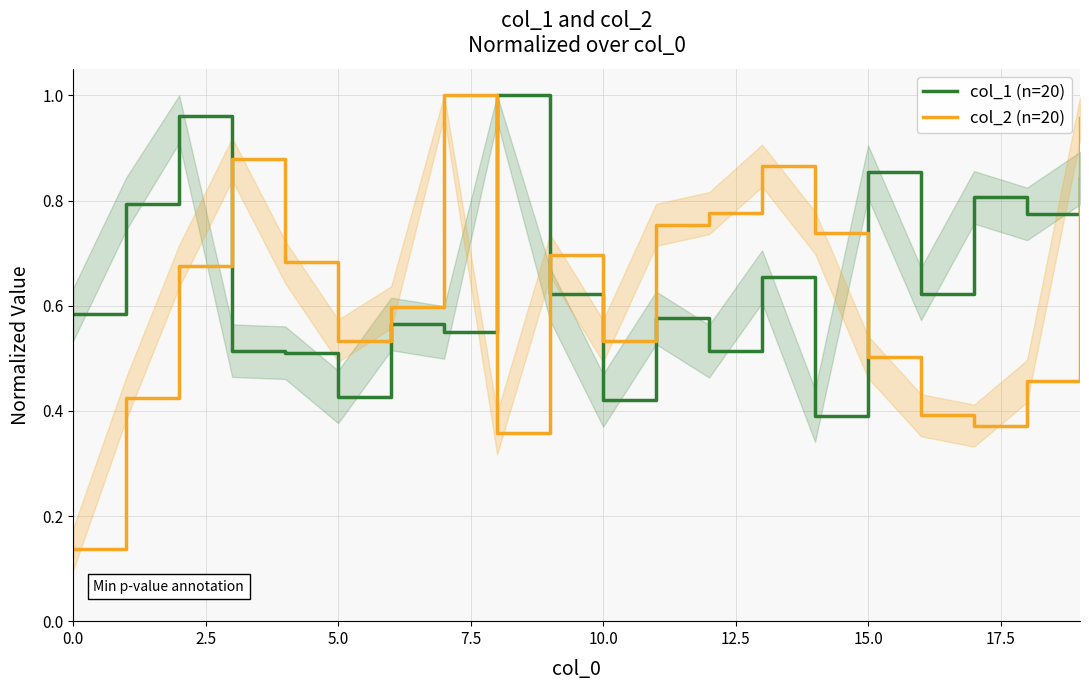

What is the sum of all col_2 (n=20) values?

12.3